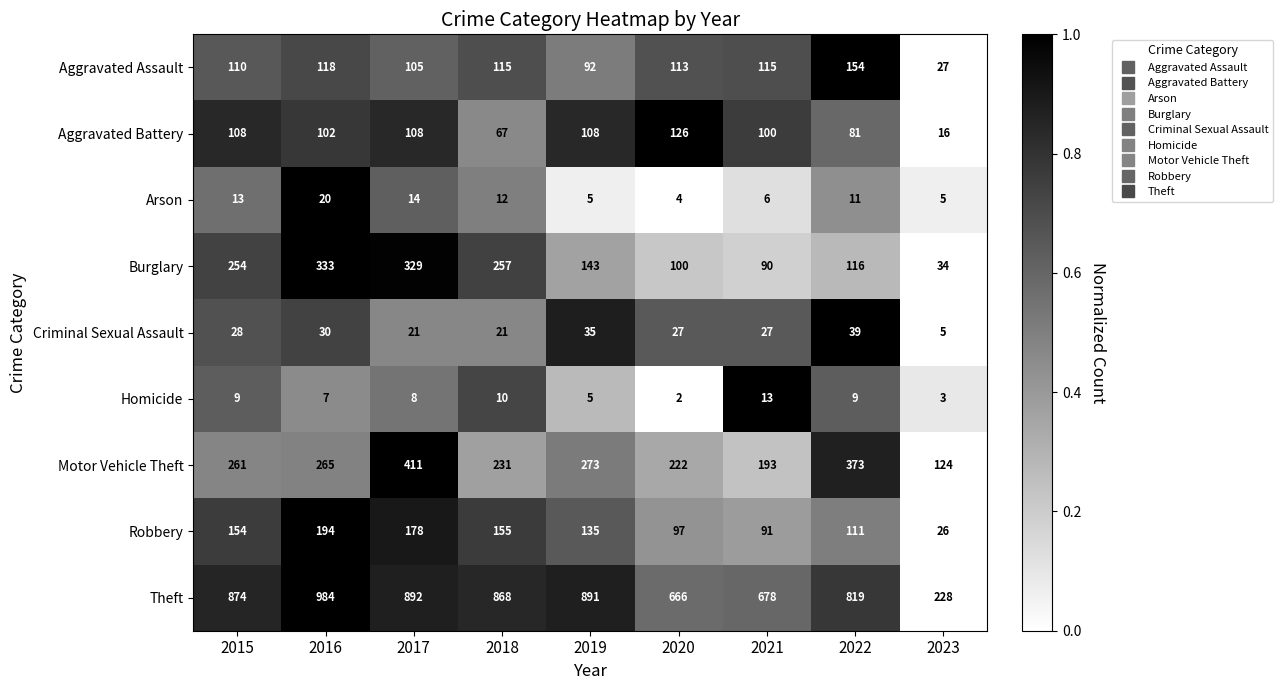

Which series has the widest spread of values?

Theft